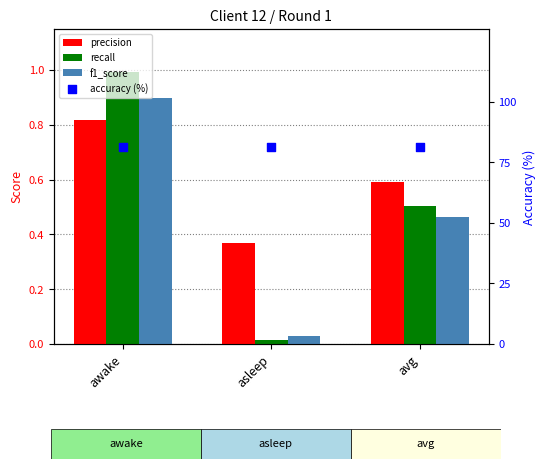

At how many categories does at least one series exceed 23?

3